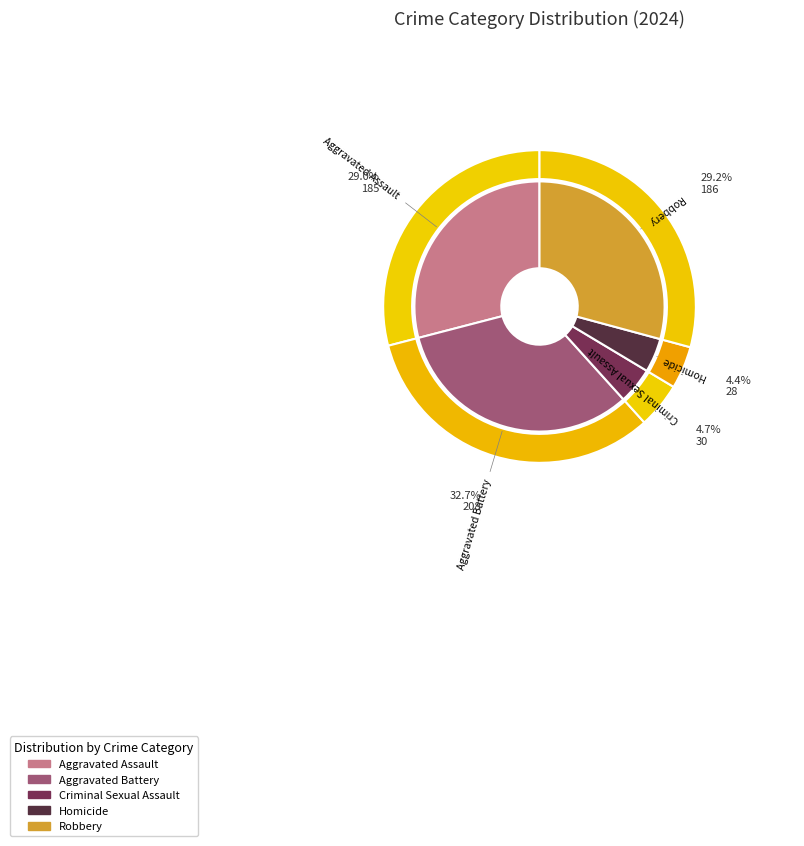

What percentage do Criminal Sexual Assault and Robbery together represent?

33.9%